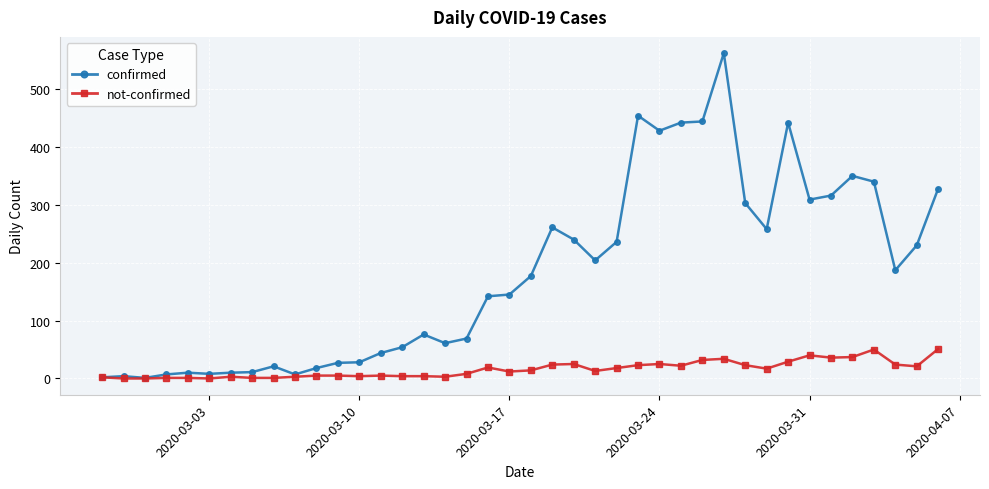

Rank the series by their average value, from highest to lowest.

confirmed, not-confirmed